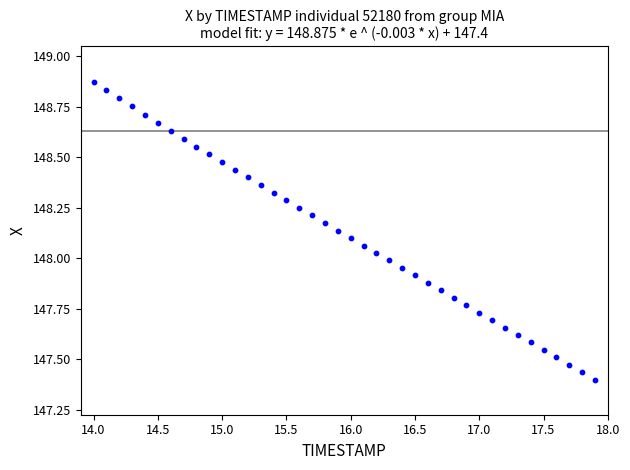

What is the range of X values (max minus min)?

3.9